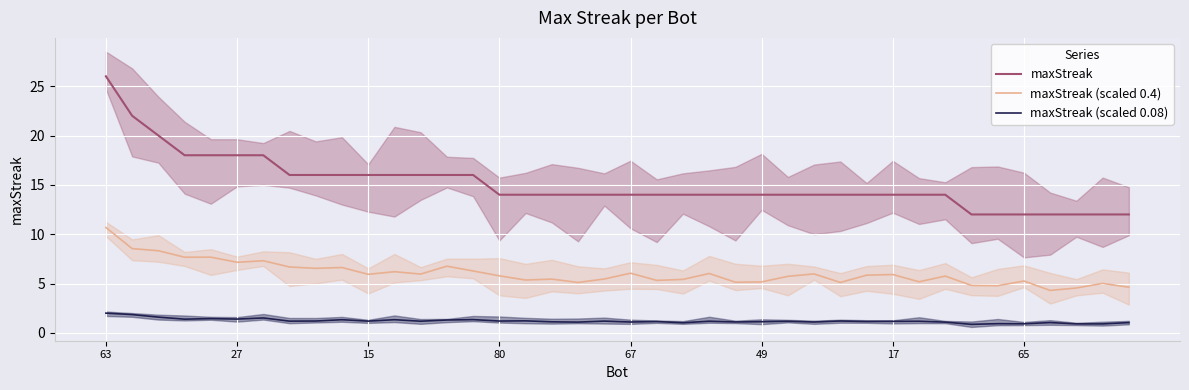

Which series has the widest spread of values?

maxStreak